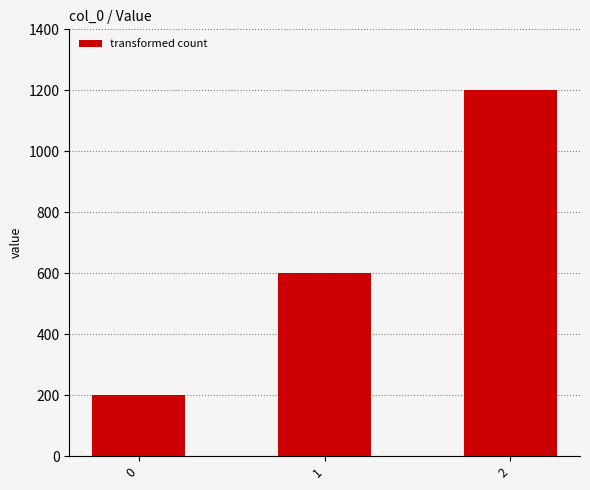

What is the change in value from 0 to 1?

+400